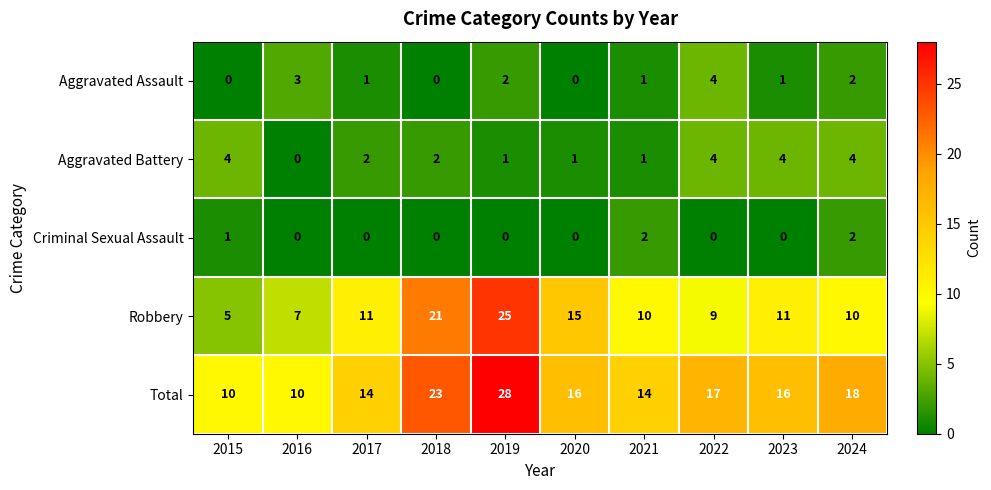

At which category is the sum across all series the highest?

2019